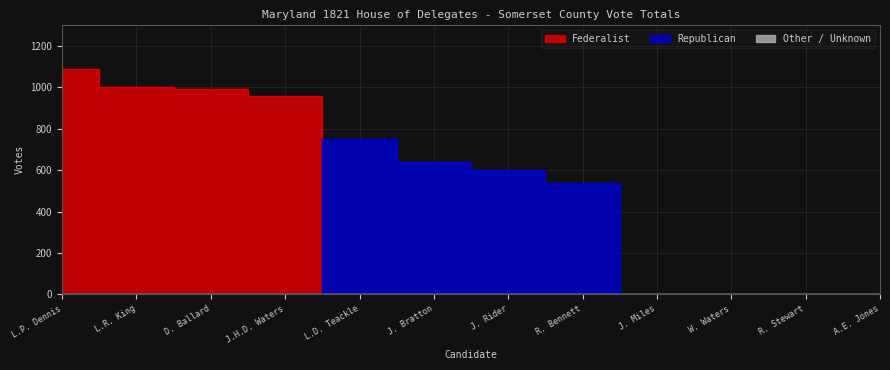

Is it true that Federalist equals 1661 at L.P. Dennis?

False